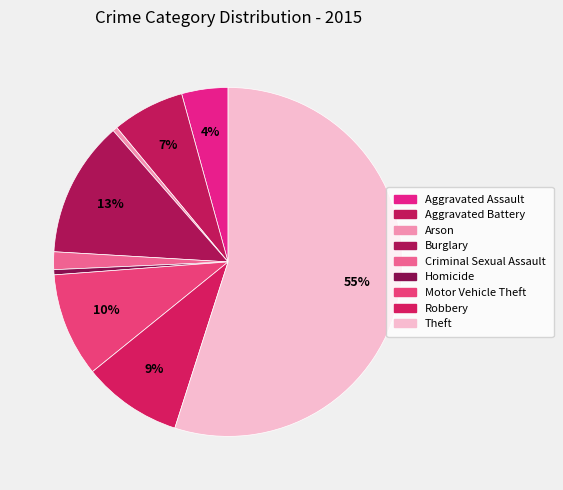

How much of the chart is everything except Criminal Sexual Assault?

98.4%